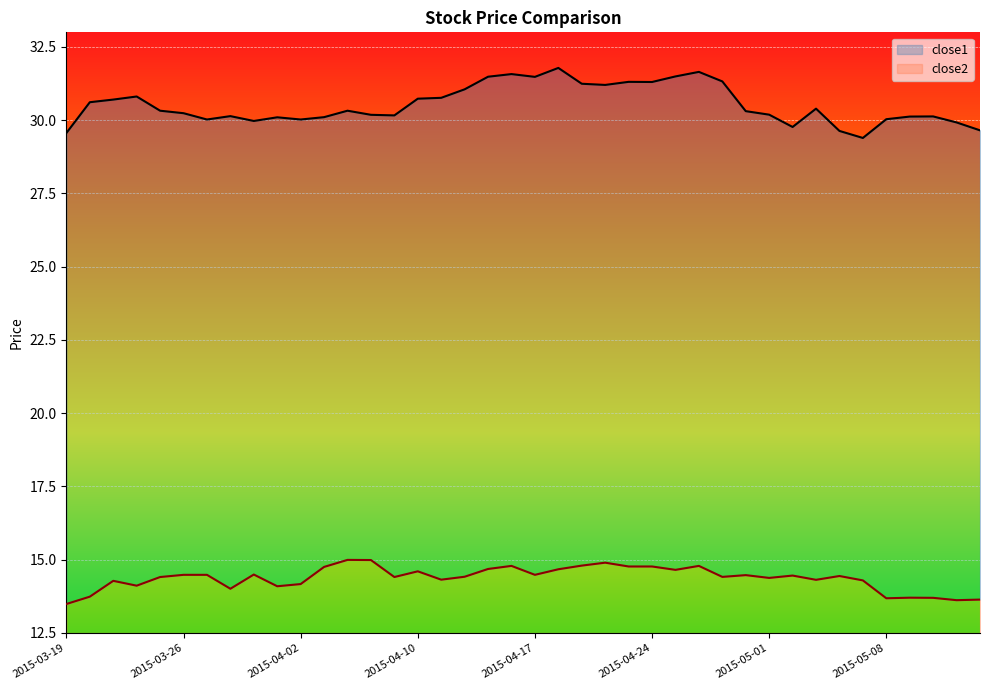

How many data points in close1 are above 30?

33